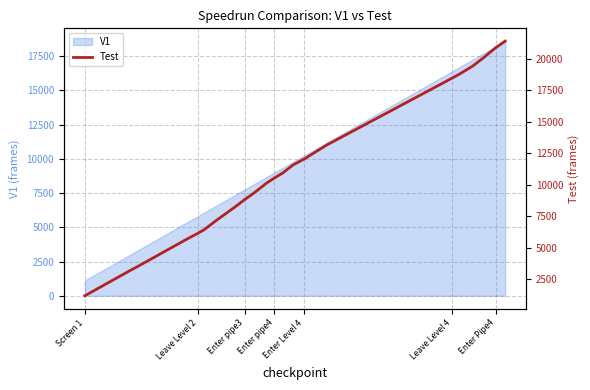

What is the difference between the maximum and minimum values?

20219